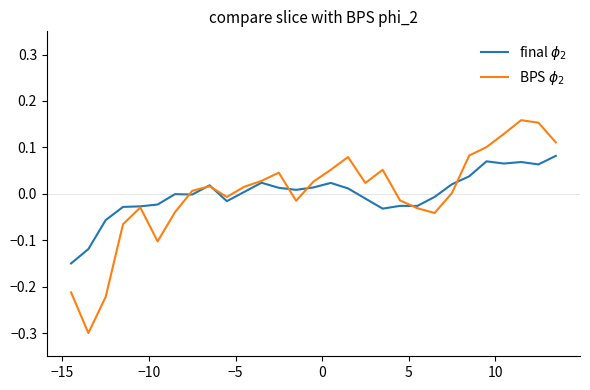

How many lines are shown in the chart?

2